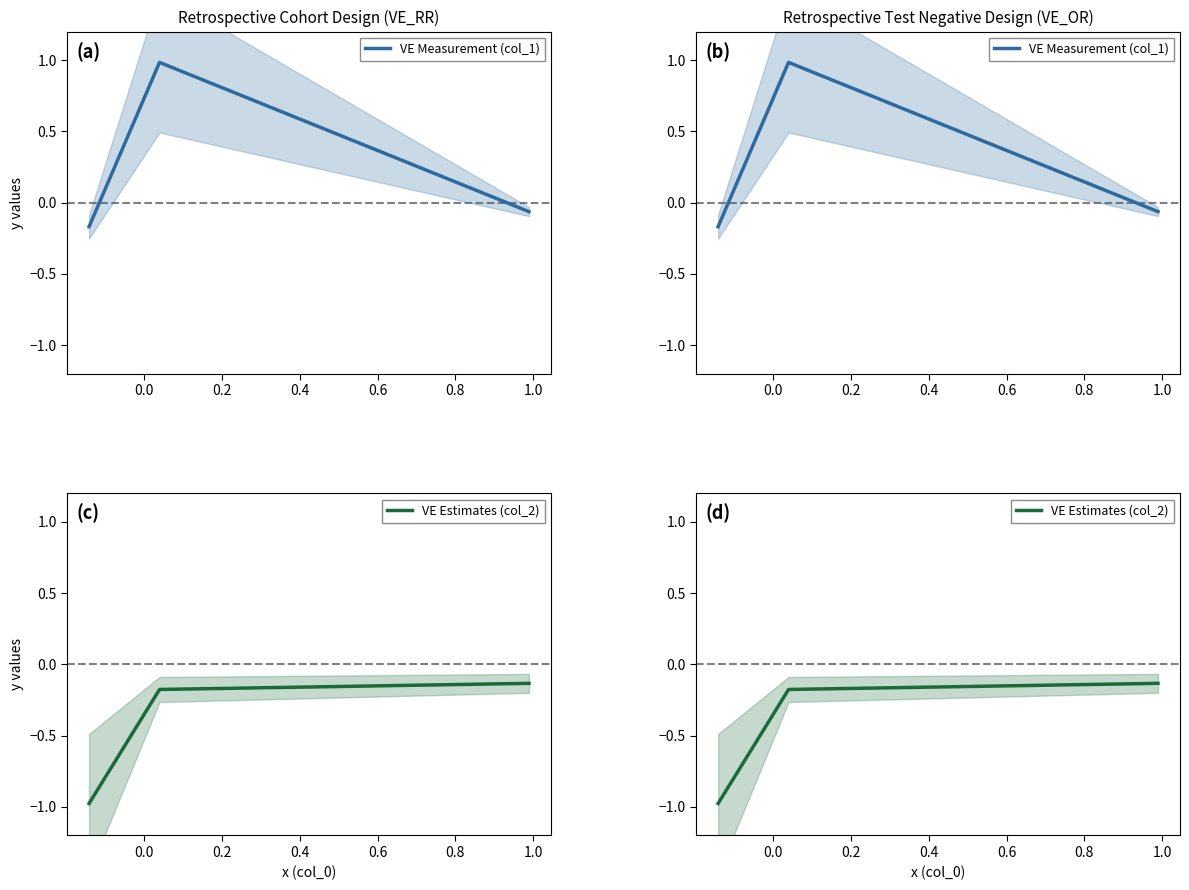

What is the greatest value displayed?

1.0